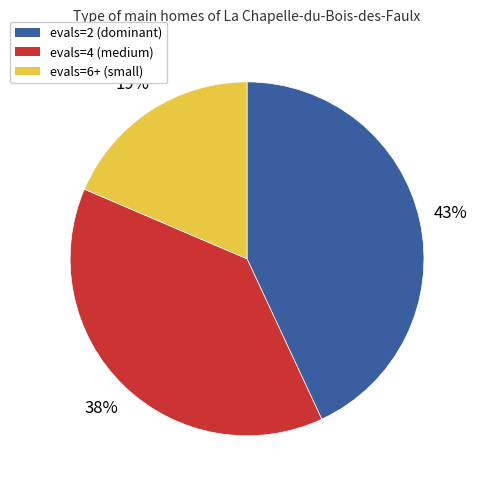

To the nearest percent, what is the average slice percentage?

33%